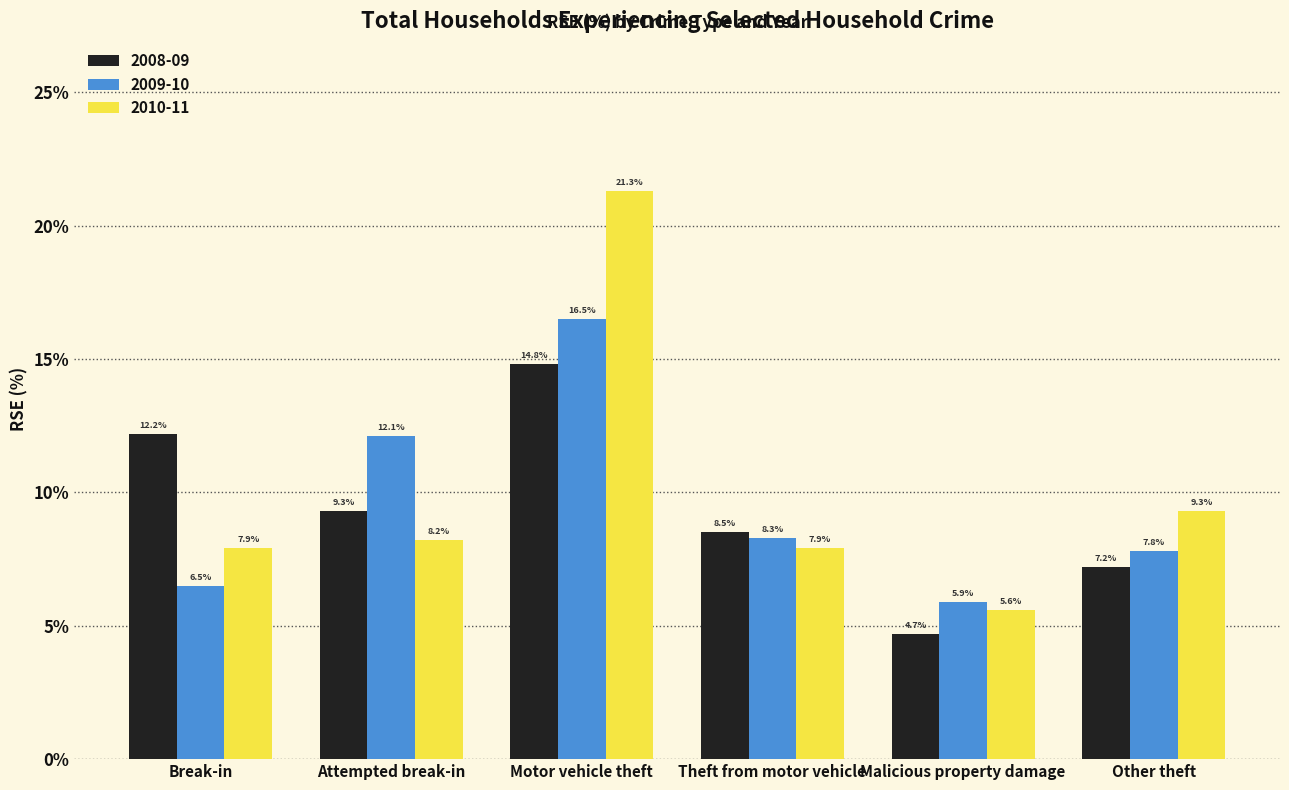

What is the value of the 2008-09 bar at the 3rd from the left?

14.8